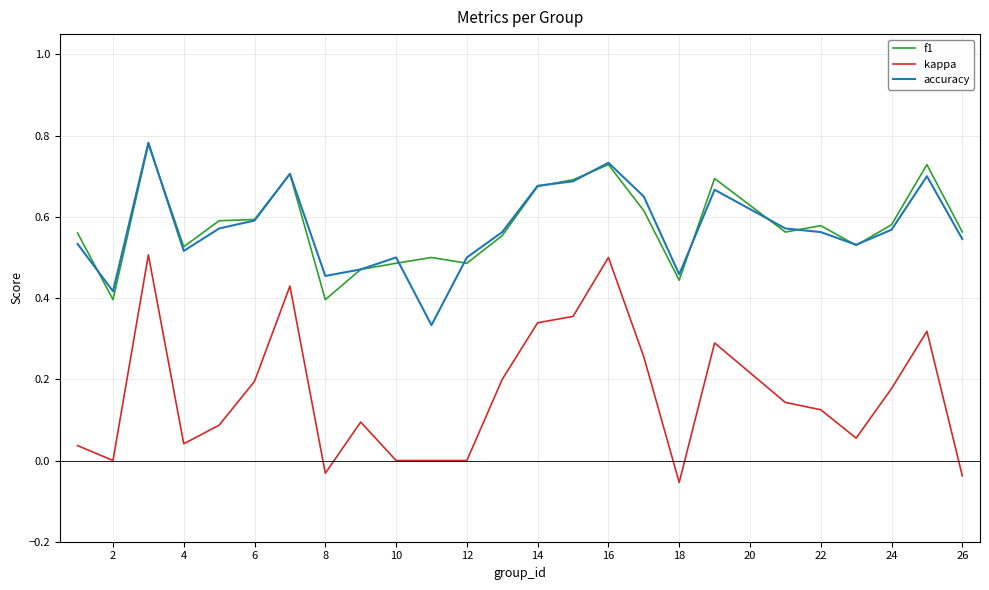

Which series has the widest spread of values?

kappa